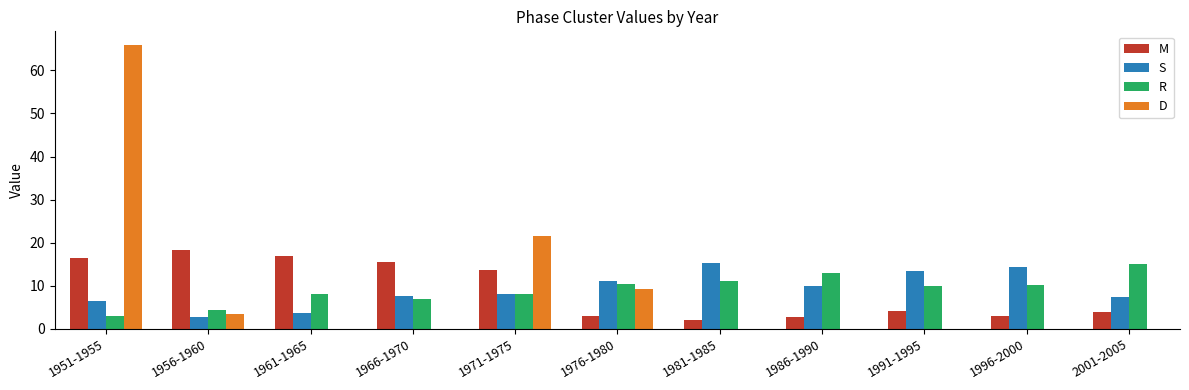

What is the spread (max minus min) of values at 1996-2000?

14.3